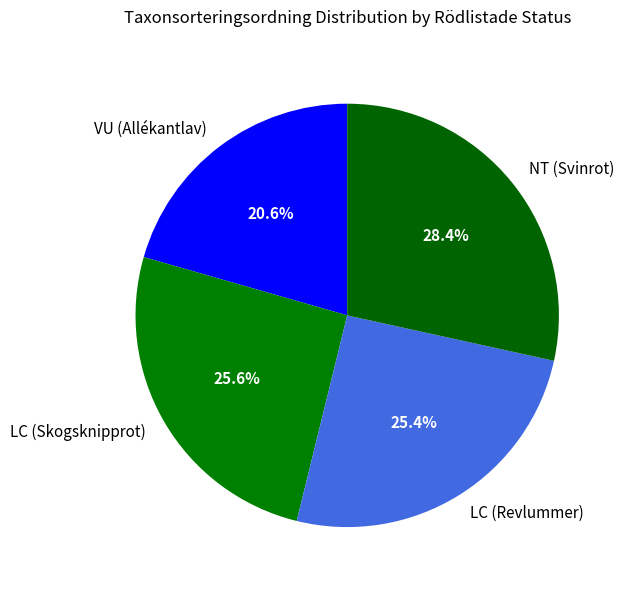

To the nearest percent, what is the difference between the largest and smallest slice percentages?

8%